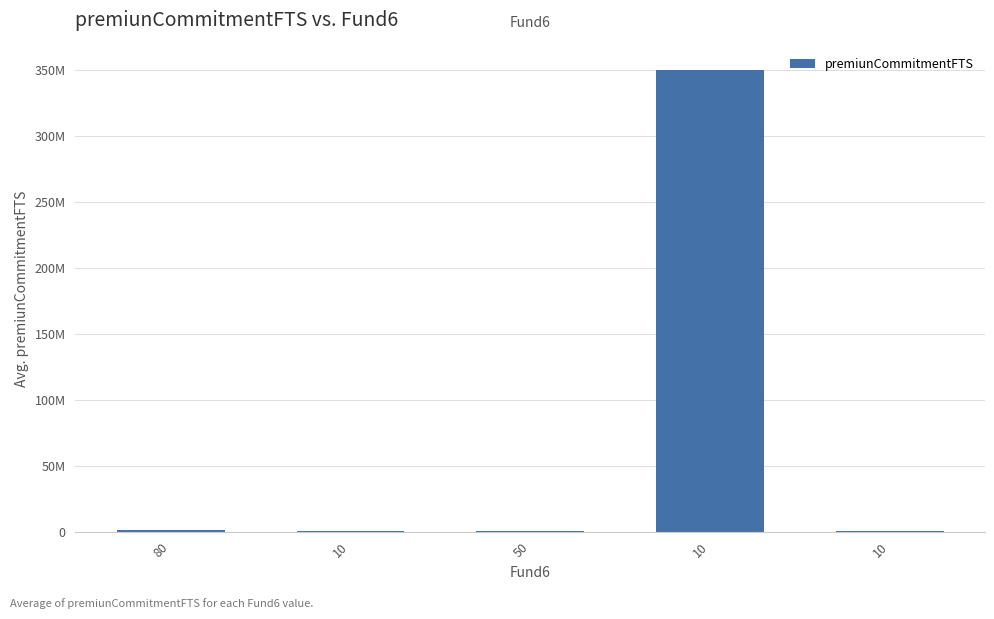

Rank the categories by value from lowest to highest.

50, 10, 10, 80, 10